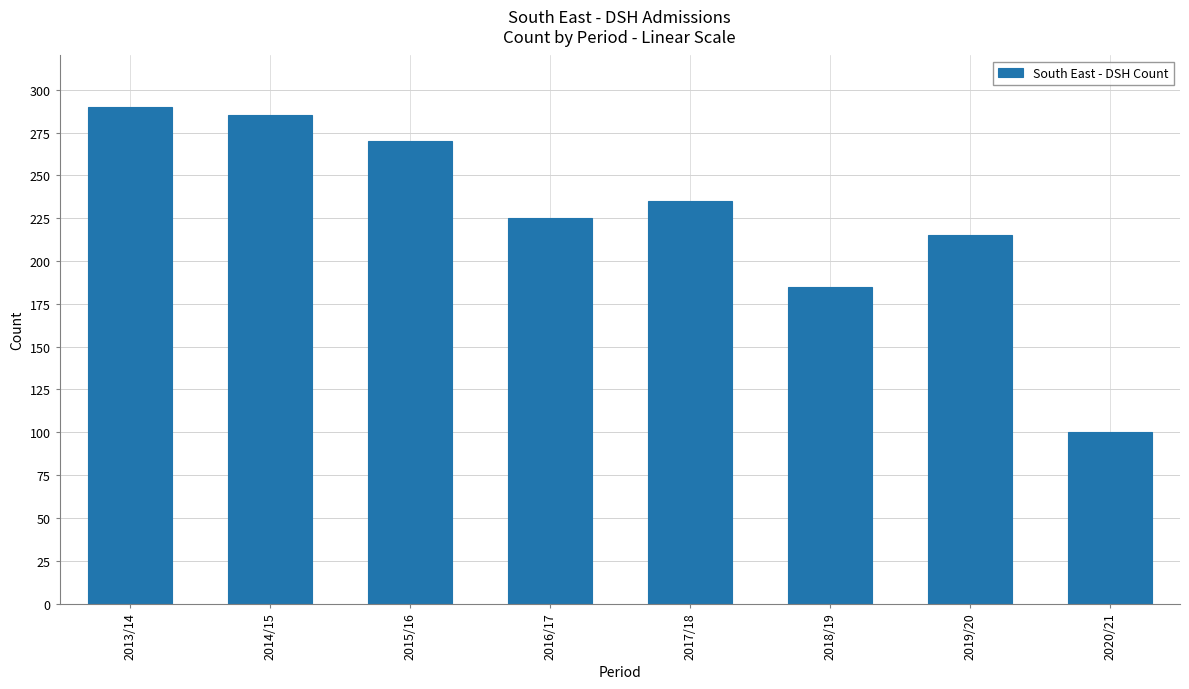

What is the maximum value shown in the chart?

290